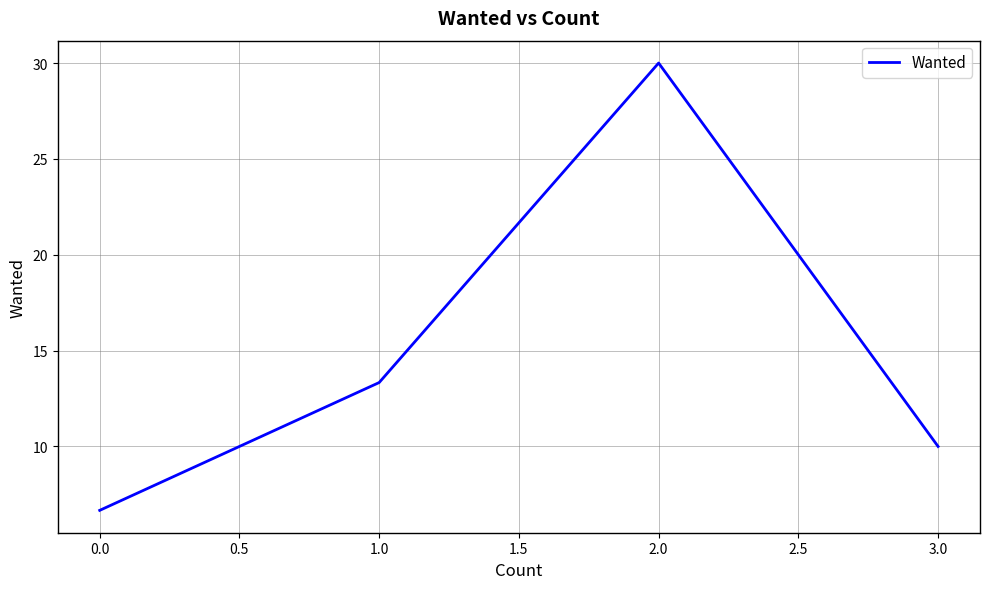

Rank the categories by value from highest to lowest.

2.0, 1.0, 3.0, 0.0